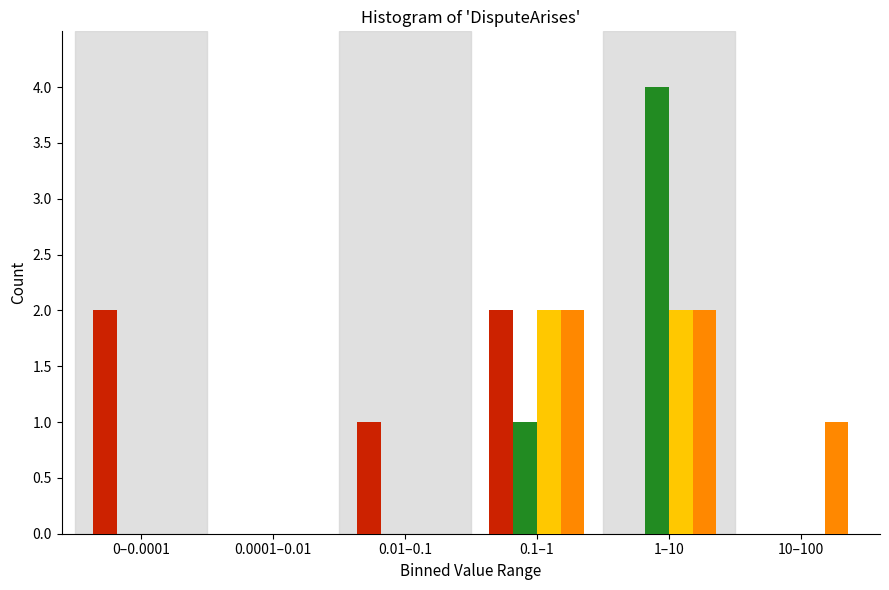

At which category is the sum across all series the highest?

1–10